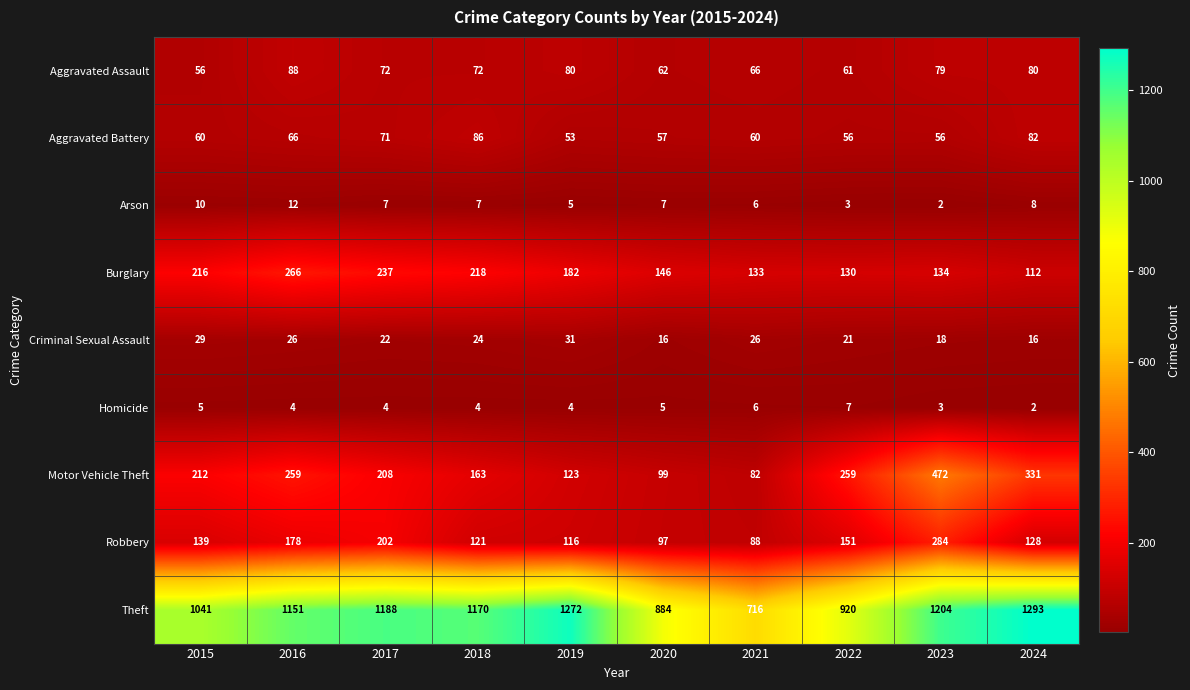

How many distinct data groups are displayed?

9